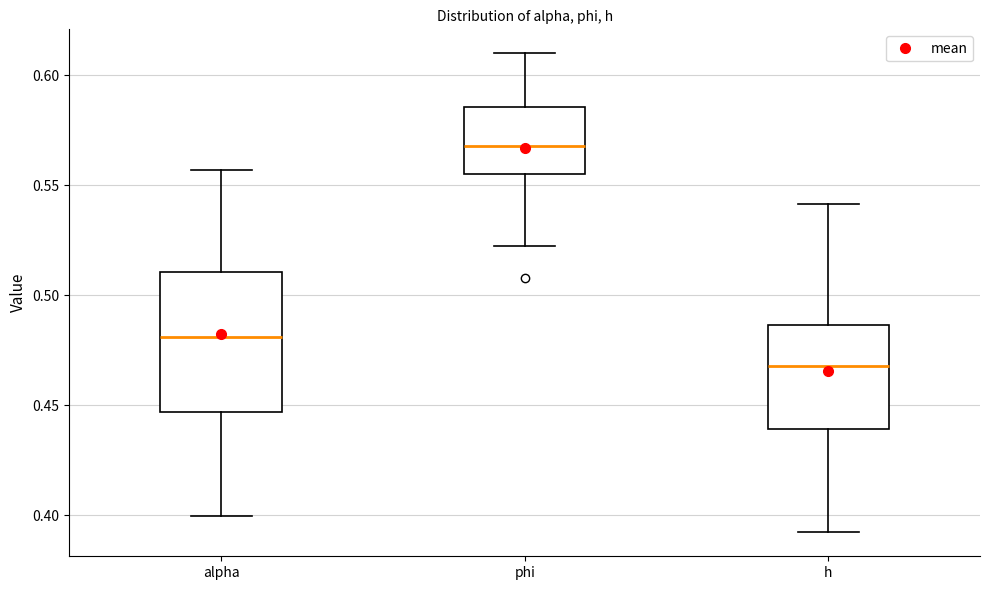

Where is the upper edge of the box for h on the y-axis? The values are not printed on the chart, so give them approximately, as read against the axis.

0.485